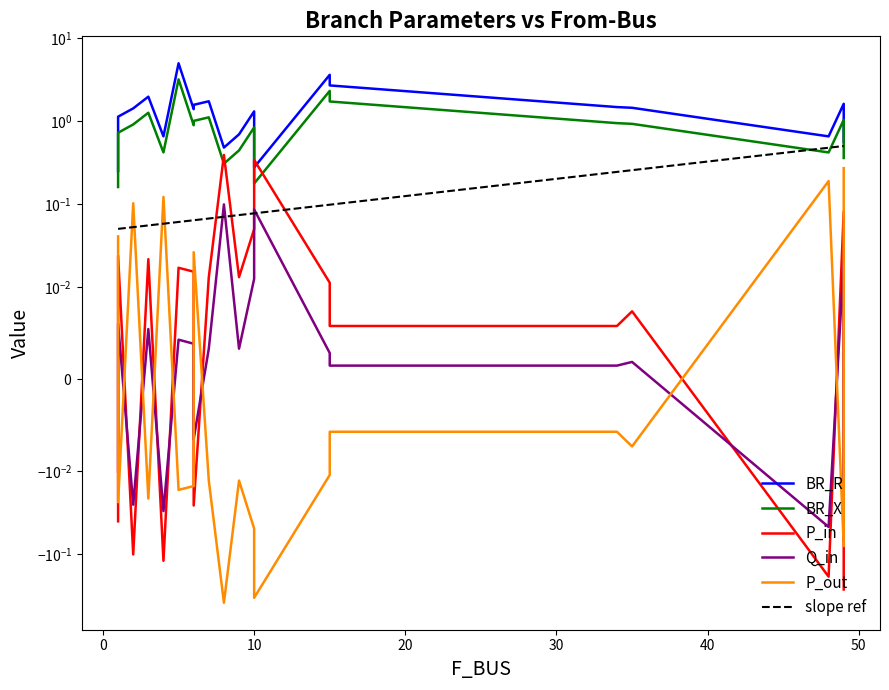

True or false: P_out and BR_X cross at least once.

False